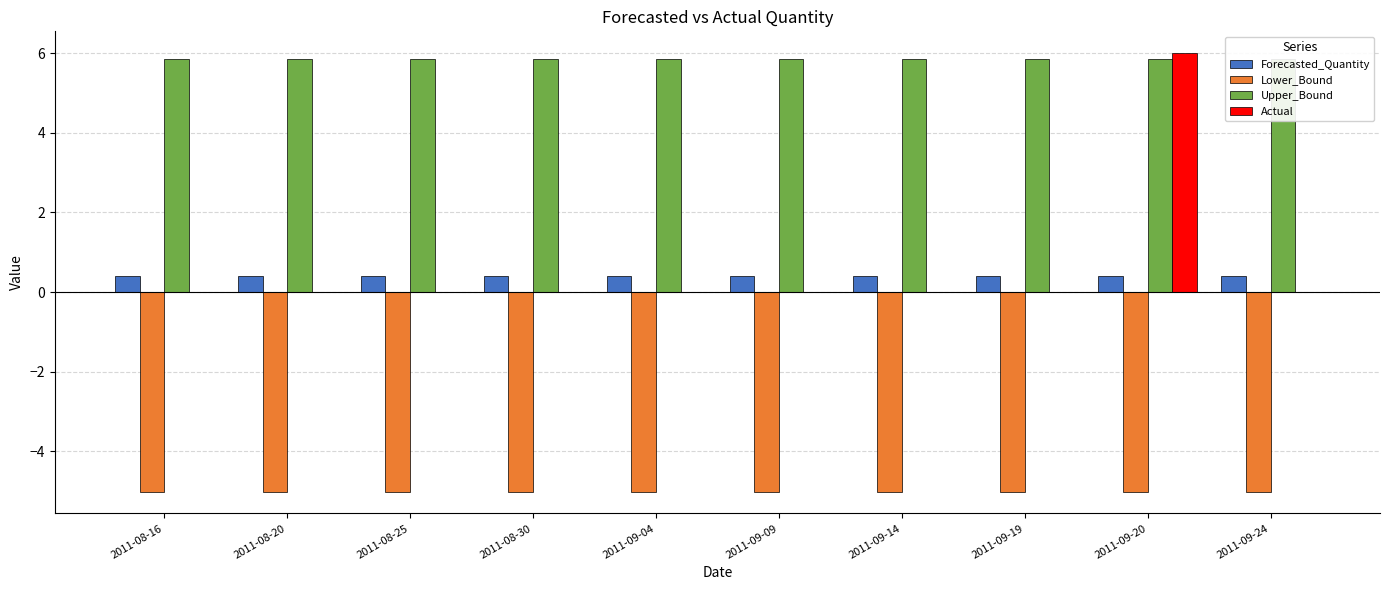

Are the bars horizontal?

No